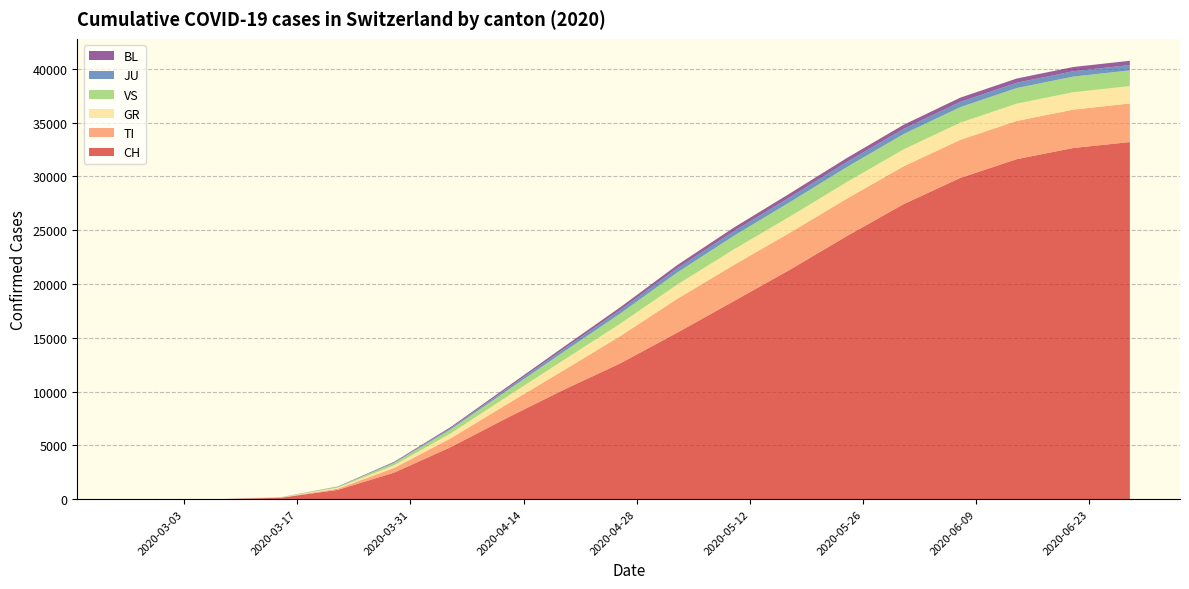

Reading right to left, what are all the values shown in this chart?

CH: 33191	32641	31601	29850	27415	24455	21350	18401	15472	12634	10182	7567	4840	2470	861	135	14	0	0
TI: 3584	3565	3550	3538	3515	3477	3437	3361	3141	2540	1811	1282	817	432	110	24	0	0	0
GR: 1620	1617	1610	1600	1575	1545	1505	1449	1324	1155	950	700	460	250	95	14	0	0	0
VS: 1460	1455	1450	1445	1425	1395	1340	1259	1124	946	770	560	380	210	75	10	0	0	0
JU: 496	495	493	490	480	471	455	430	390	330	260	190	120	65	20	4	0	0	0
BL: 396	394	392	389	380	370	355	335	300	250	195	145	95	50	15	3	0	0	0